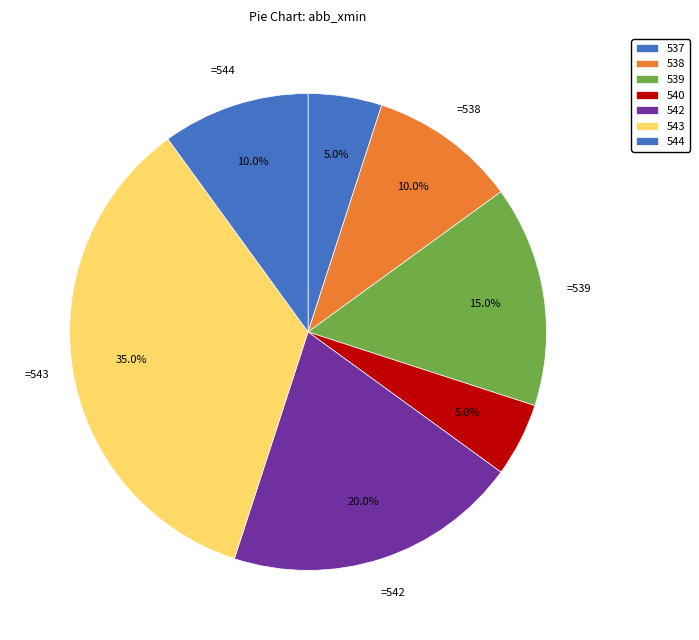

How many slices are in this pie chart?

7